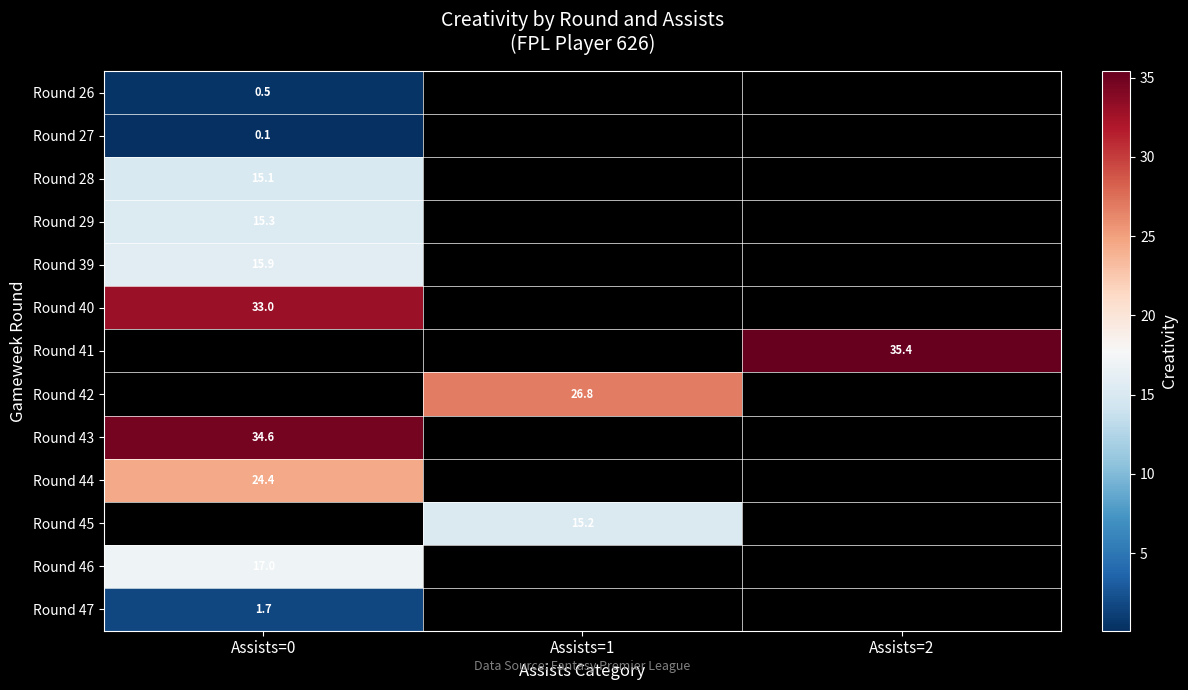

Is the value of Round 29 at Assists=0 greater than the value of Round 40 at Assists=0?

No